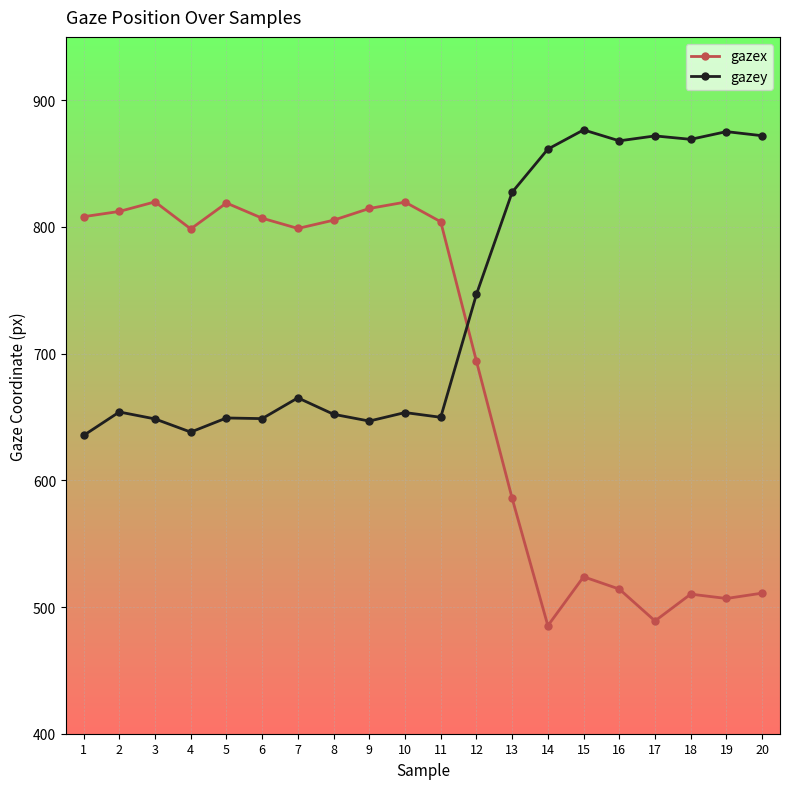

After their last crossing, which series has the higher values: gazey or gazex?

gazey